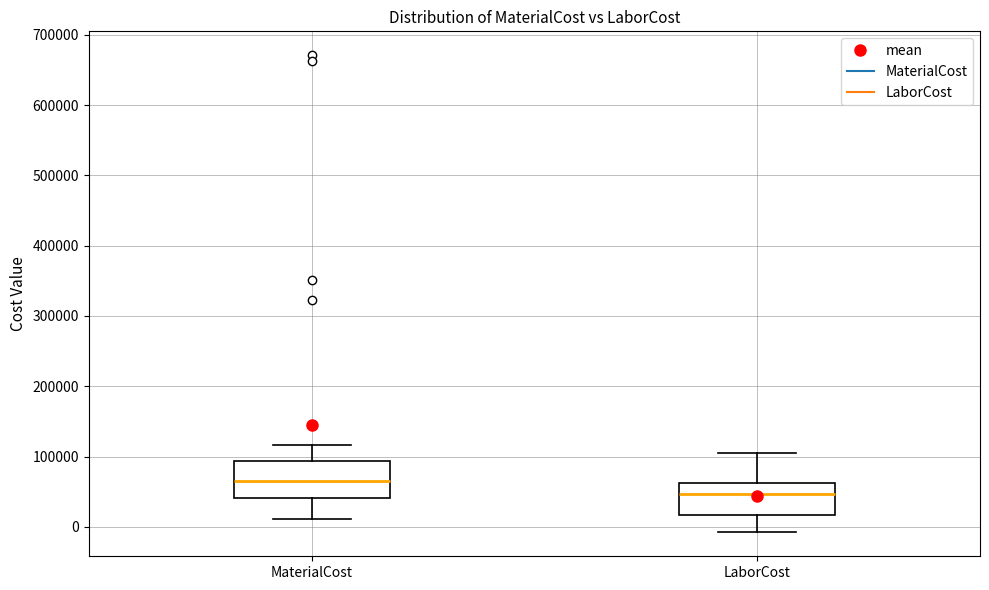

Reading left to right, transcribe this box plot: for each box, give where its median line is, the range the box spans, and where its two whiskers end, as read against the y-axis. The values are not printed on the chart, so give them approximately, as read against the axis.

MaterialCost: median 70000, box 40000 to 90000, whiskers 10000 to 120000
LaborCost: median 50000, box 20000 to 60000, whiskers -10000 to 110000